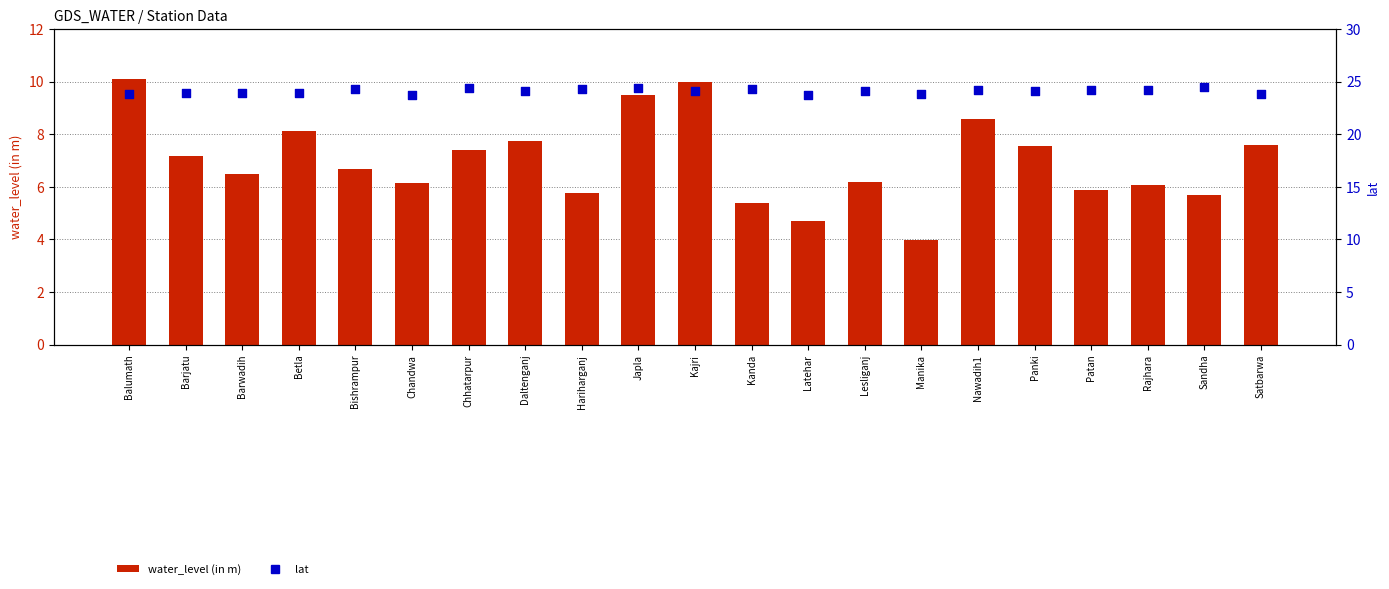

At which category is the sum across all series the highest?

Kajri